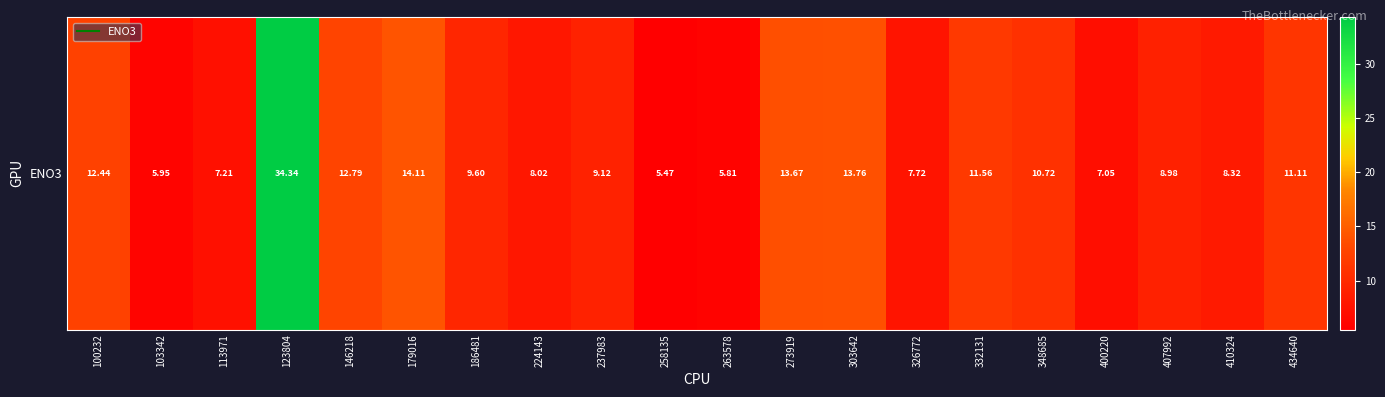

Between 407992 and 400220, which is larger?

407992